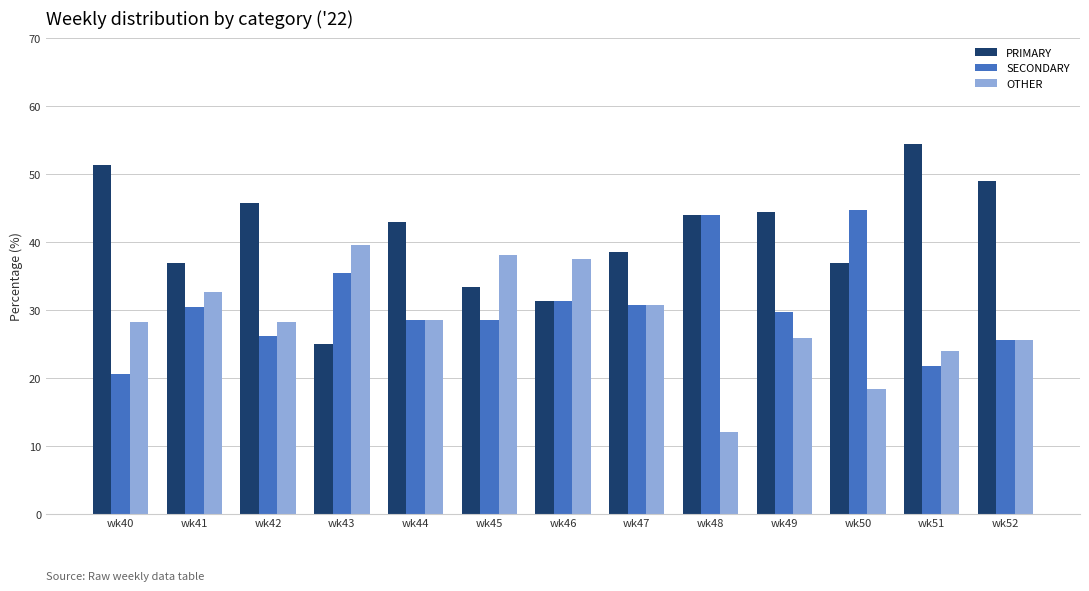

How many groups of bars are there?

13